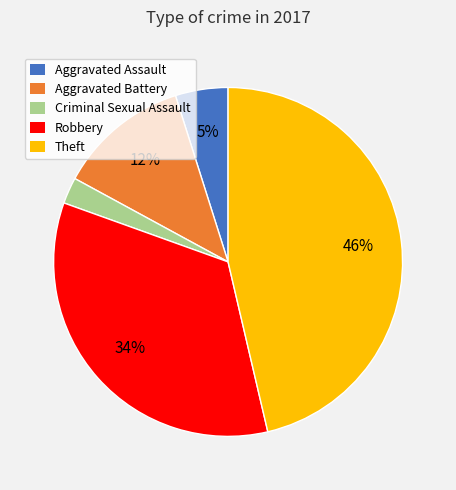

True or false: Theft accounts for 57% of the total.

False